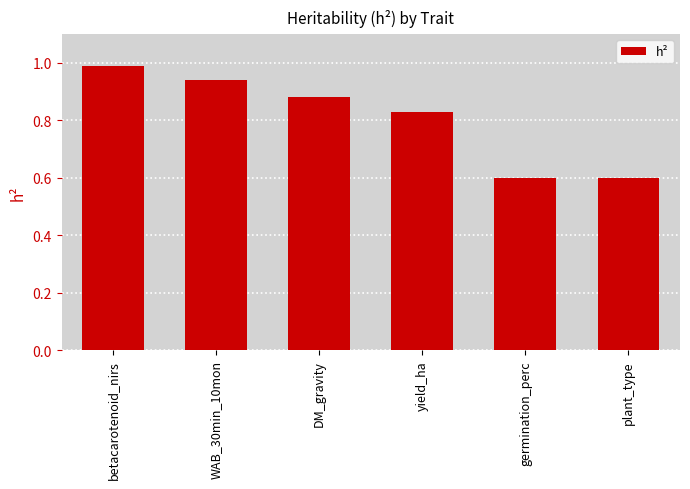

What is the greatest value displayed?

1.0